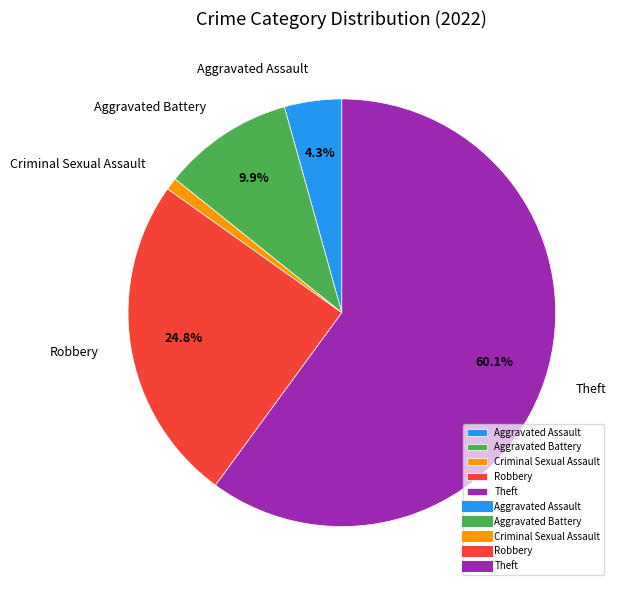

The Criminal Sexual Assault slice represents 1% of the pie. True or false?

True